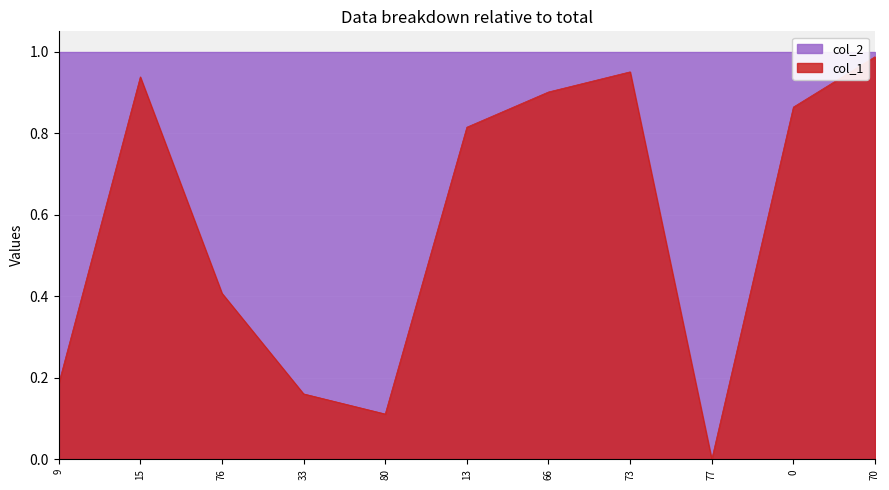

Reading left to right, transcribe all the data shown in this chart.

0.2	0.9	0.4	0.2	0.1	0.8	0.9	1.0	0.0	0.9	1.0